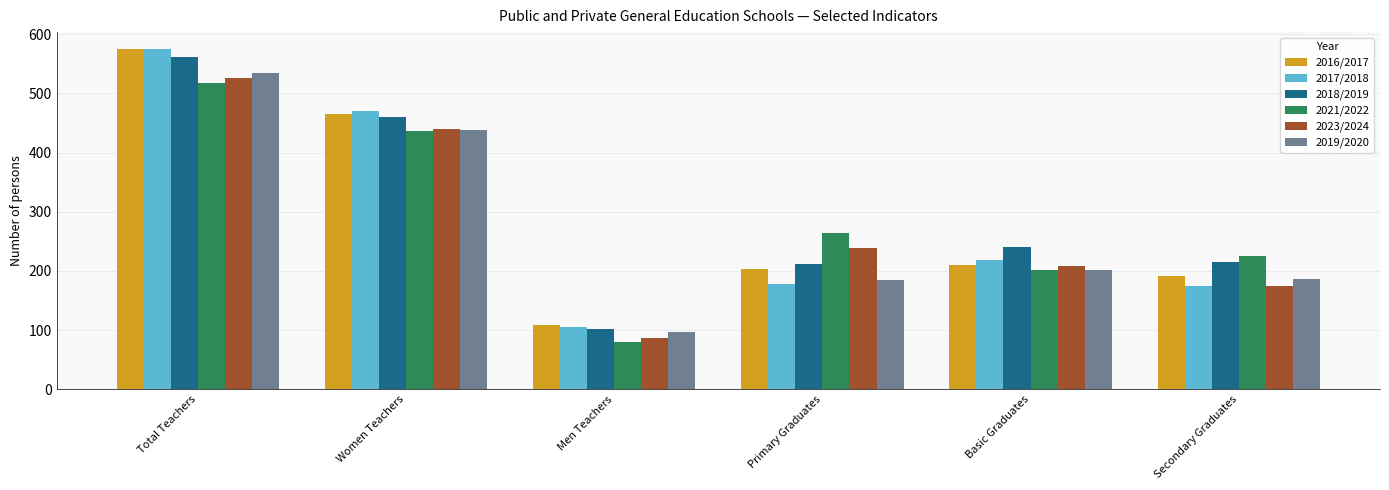

The value of 2017/2018 at Basic Graduates is 52. True or false?

False